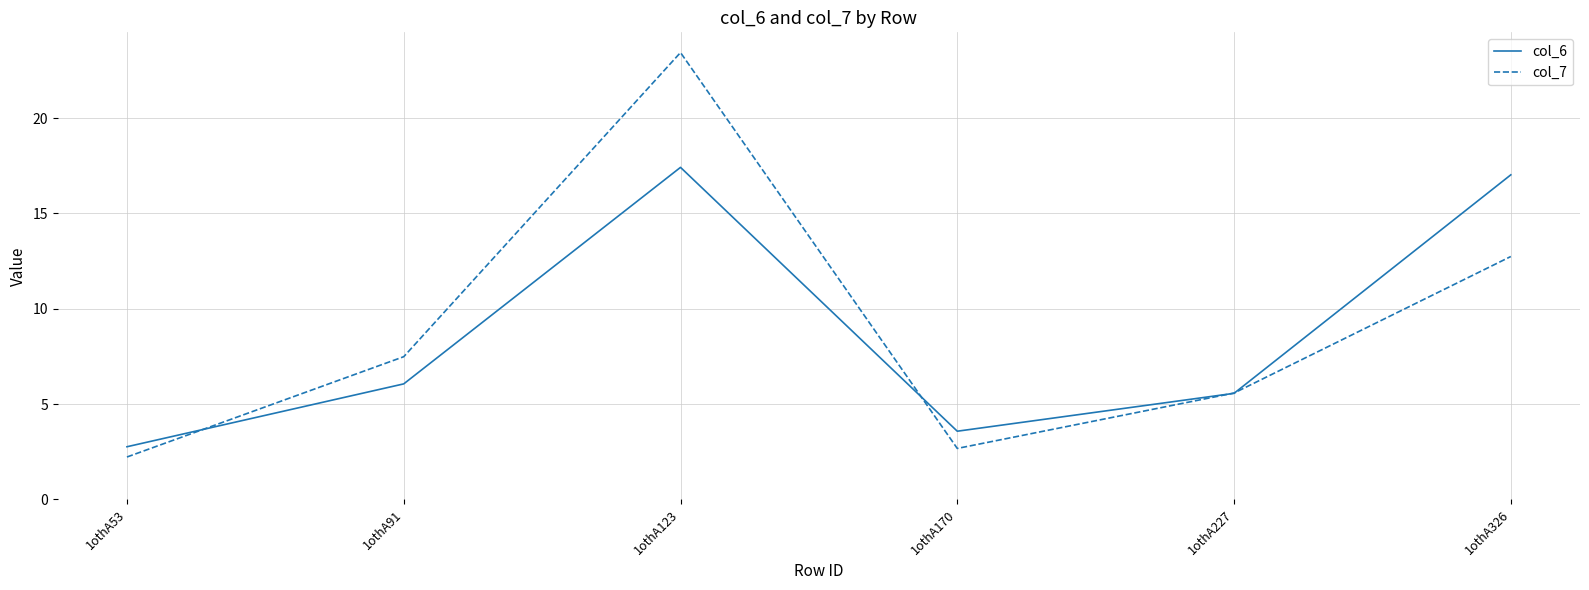

How many interior local peaks does the col_7 series have?

1